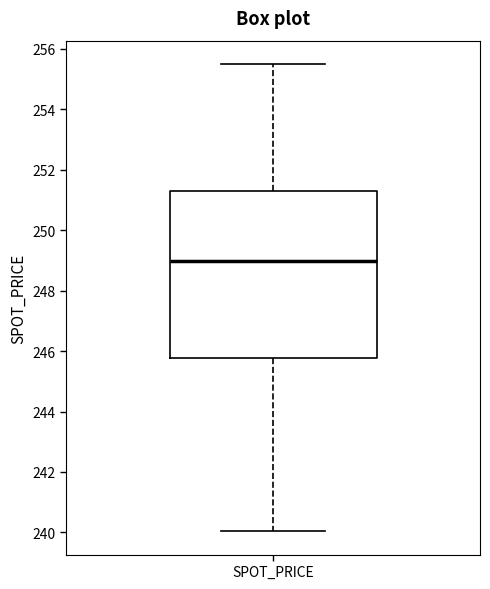

Transcribe this box plot: give where the median line is, the range the box spans, and where the two whiskers end, as read against the y-axis. The values are not printed on the chart, so give them approximately, as read against the axis.

median 249.0, box 245.8 to 251.4, whiskers 240.0 to 255.6